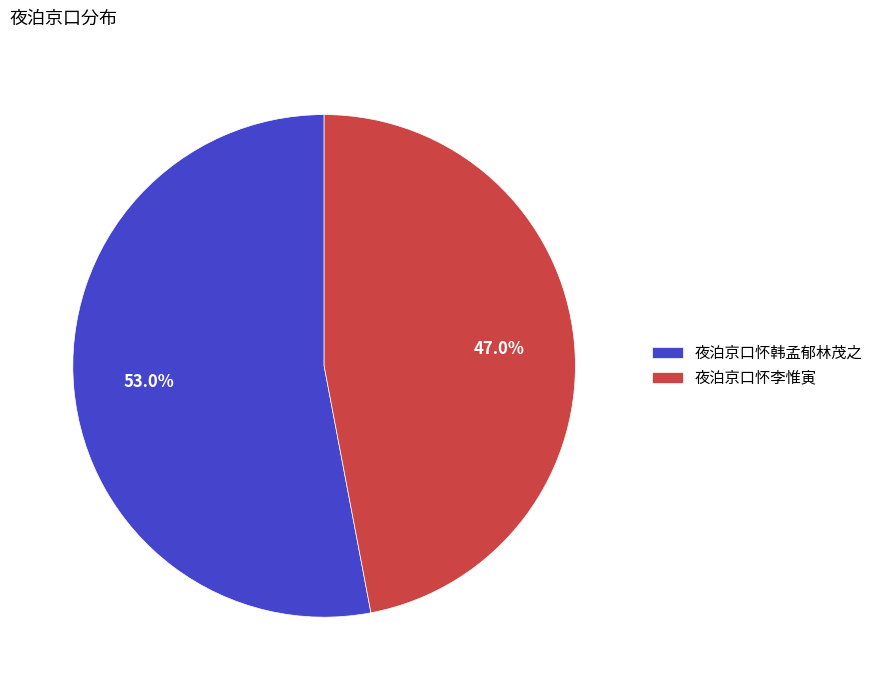

Do 夜泊京口怀韩孟郁林茂之 and 夜泊京口怀李惟寅 together represent more than half of the pie?

Yes